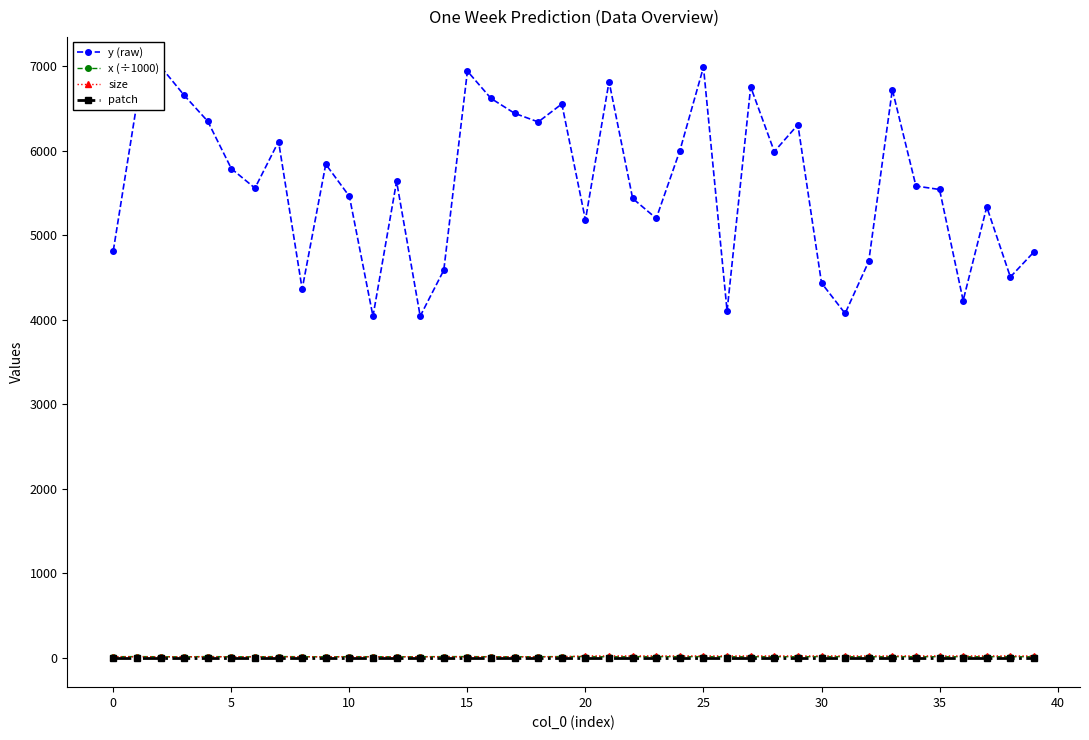

The patch series shows 0.0 at 33. True or false?

True